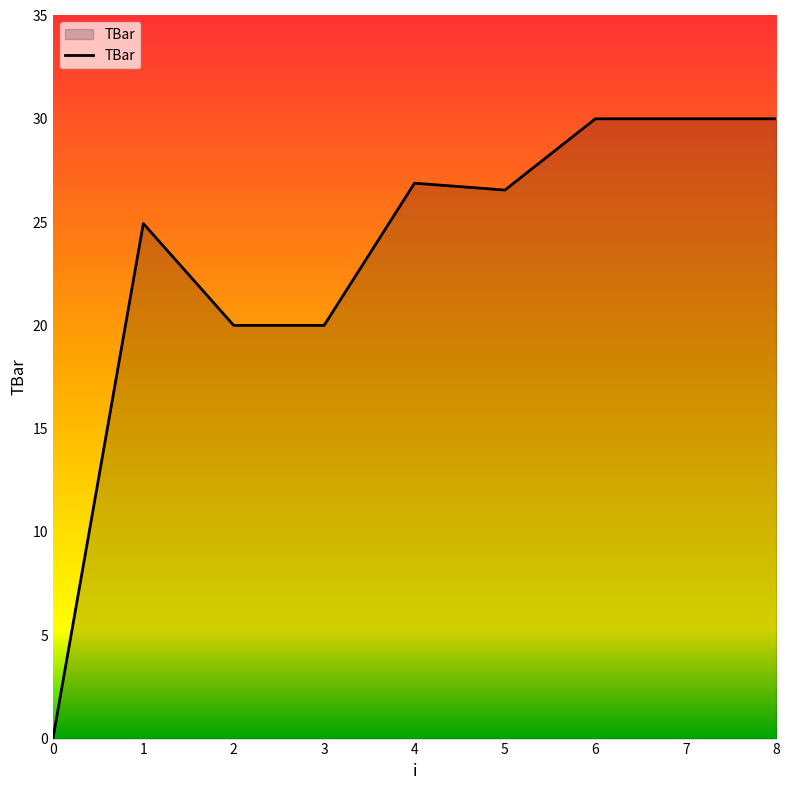

Read the value at 7.

30.0